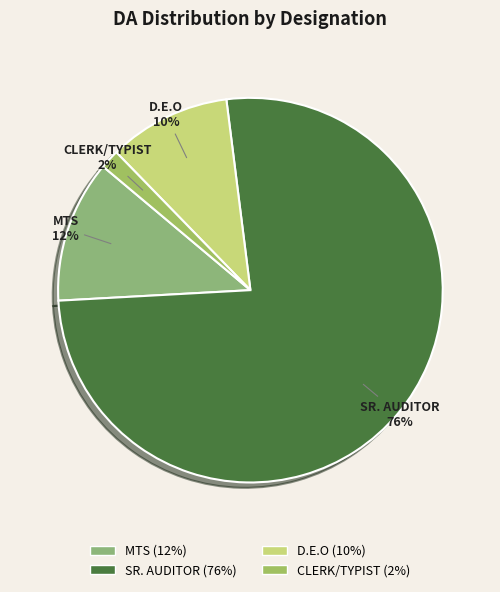

Is it true that MTS is 18% of the pie?

False